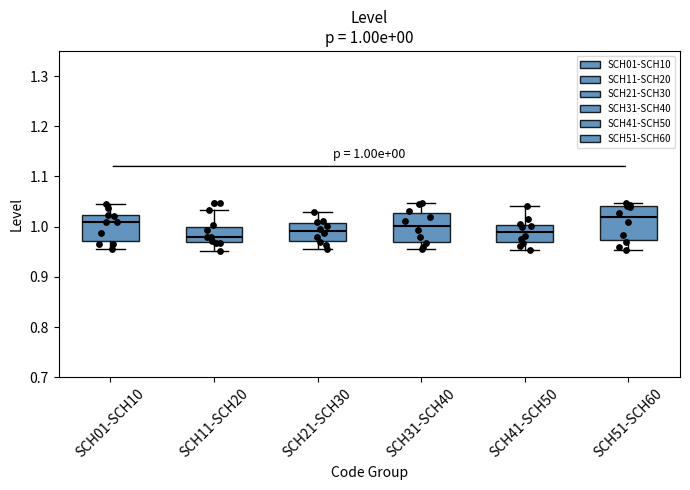

Which box is the tallest, from its lower edge to its upper edge?

SCH51-SCH60